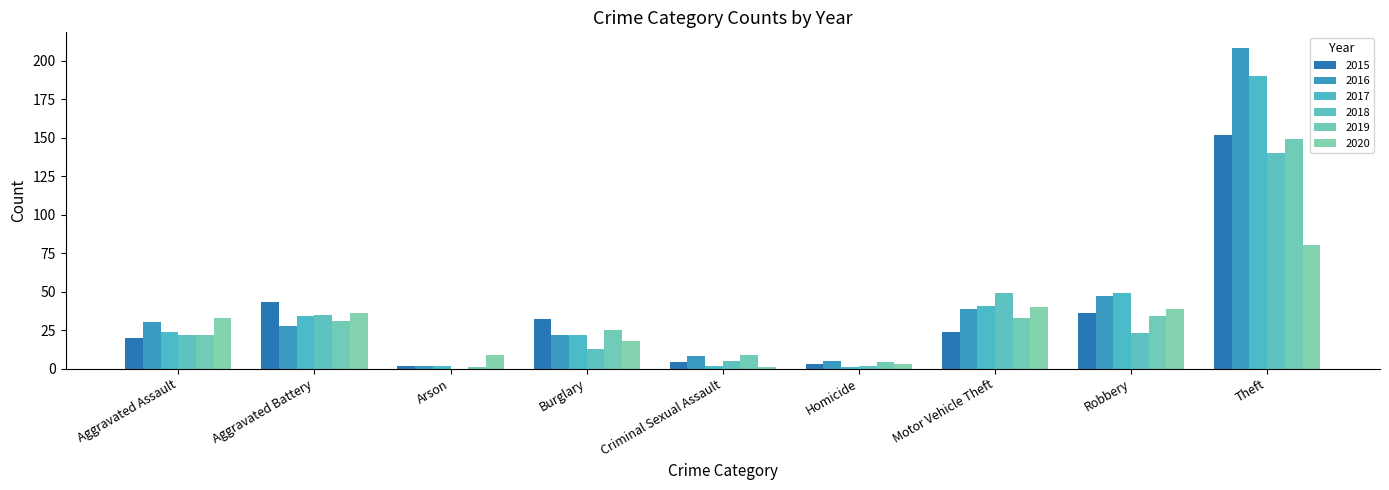

Which category has the lowest value in the 2015 series?

Arson